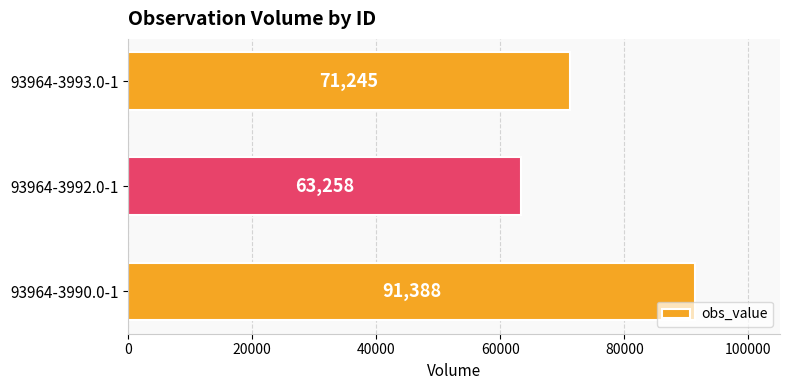

Count the values in the range 63258 to 91388.

3